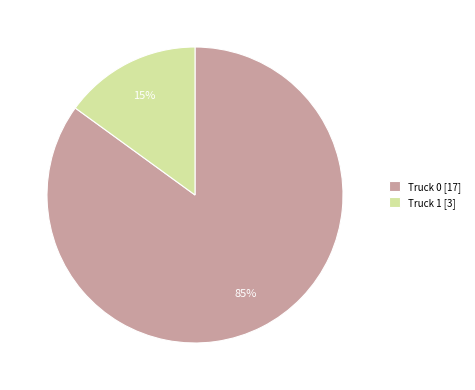

What percentage is the Truck 1 slice, to the nearest percent?

15%